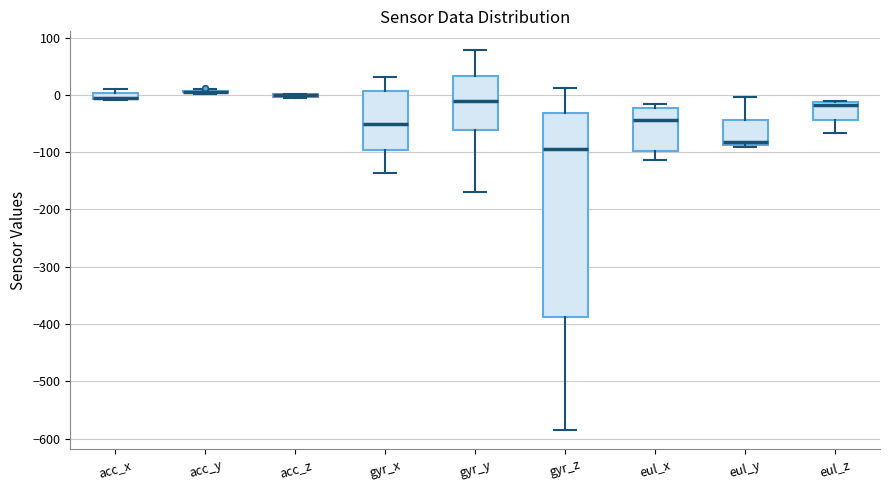

Where does the median line of the box for eul_z sit on the y-axis? The values are not printed on the chart, so give them approximately, as read against the axis.

-20